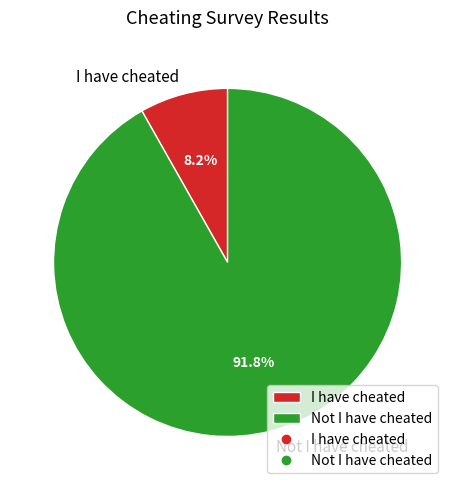

To the nearest percent, what is the difference between the I have cheated and Not I have cheated slice percentages?

84%